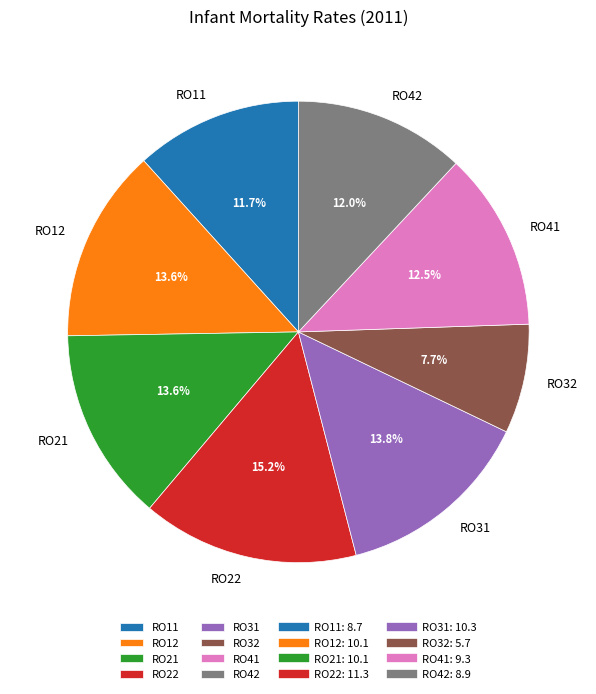

Between RO21 and RO22, which is larger?

RO22